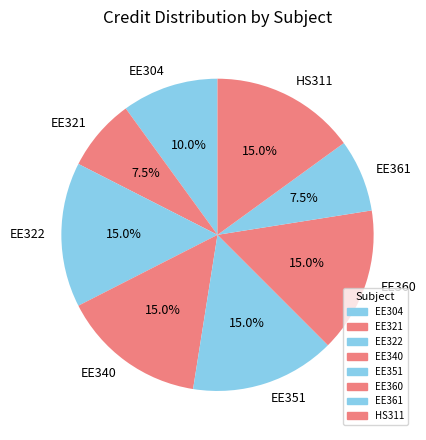

What percentage do EE361 and HS311 together represent?

22.5%